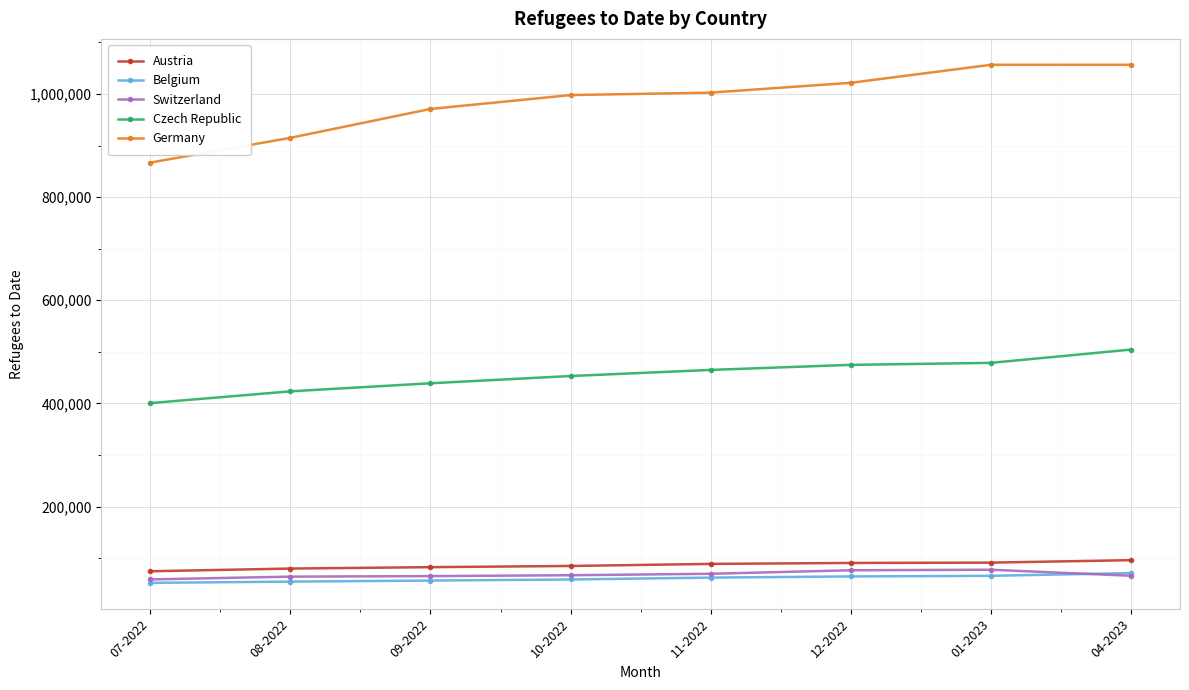

Is the value of Germany at 10-2022 greater than the value of Switzerland at 11-2022?

Yes